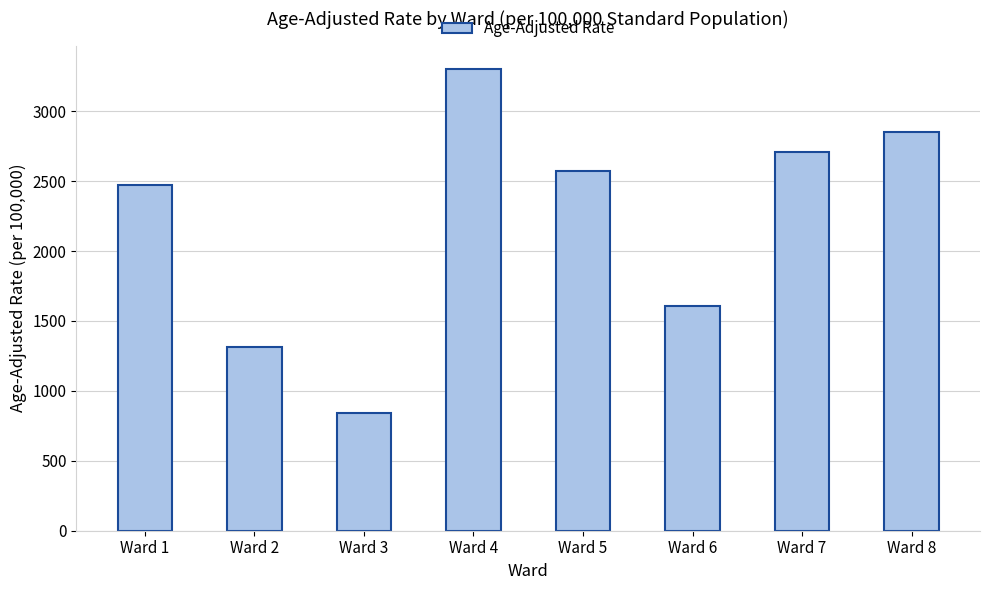

The value at Ward 2 is 425.0. True or false?

False